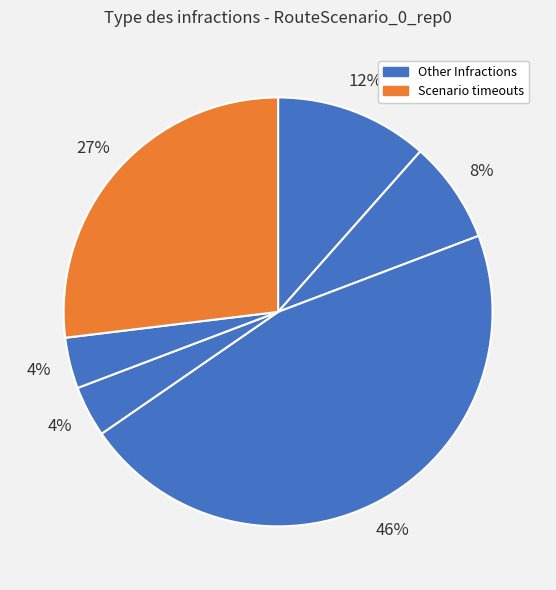

How many slices are in this pie chart?

6